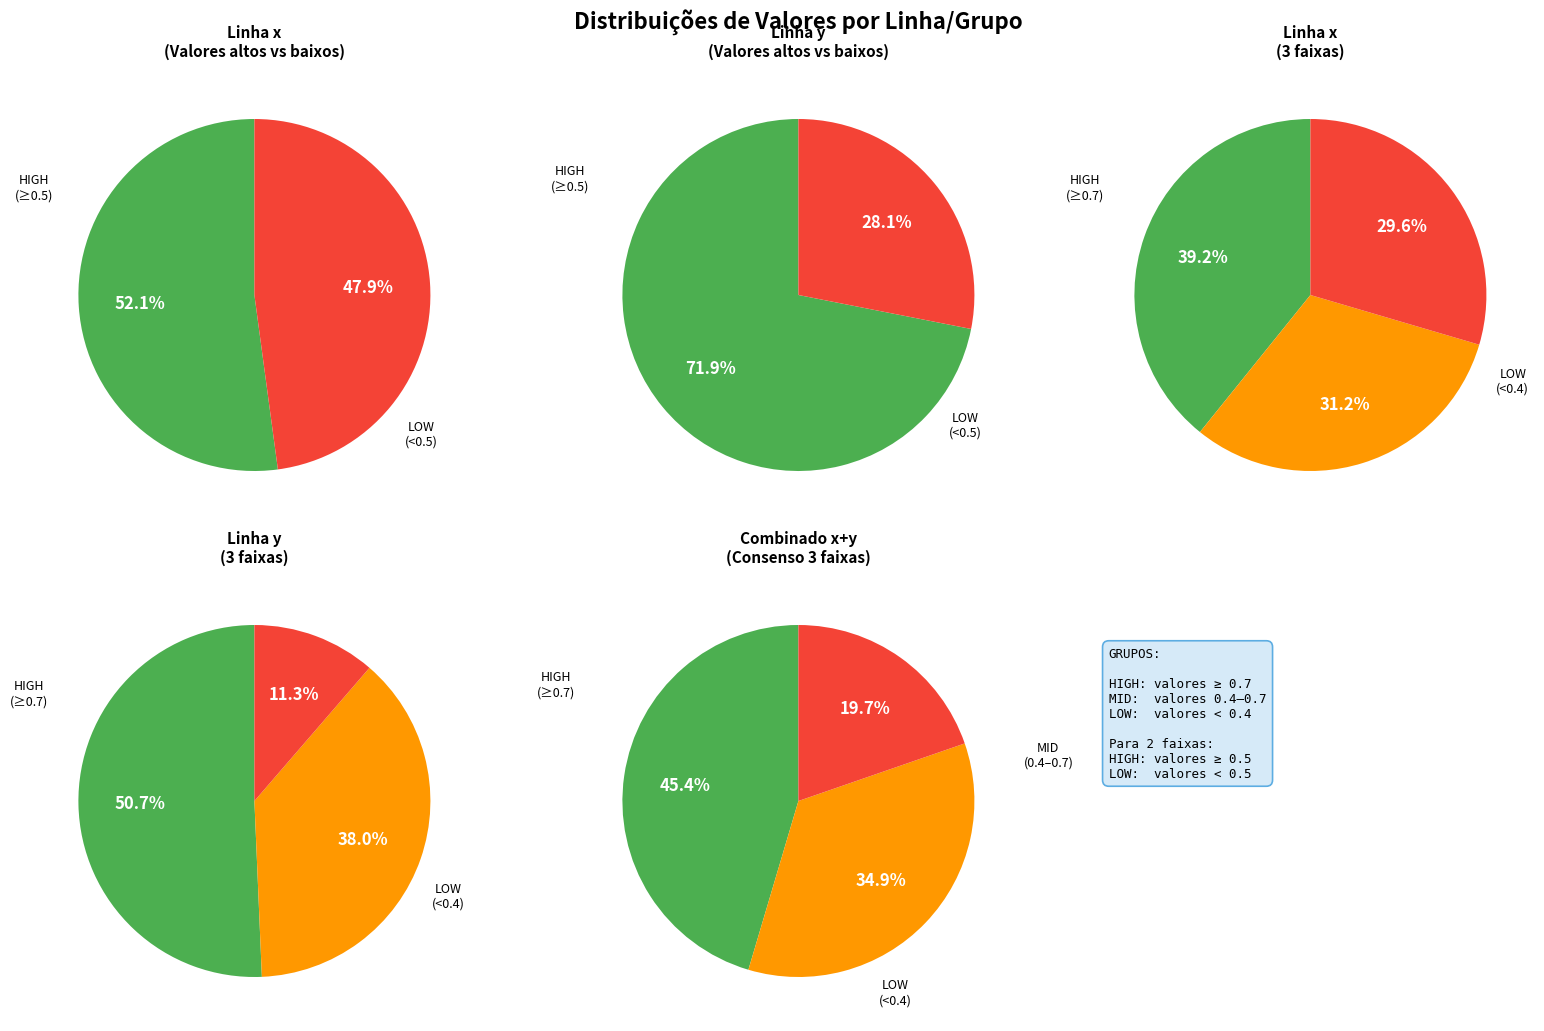

Which series has the largest range (max minus min)?

y